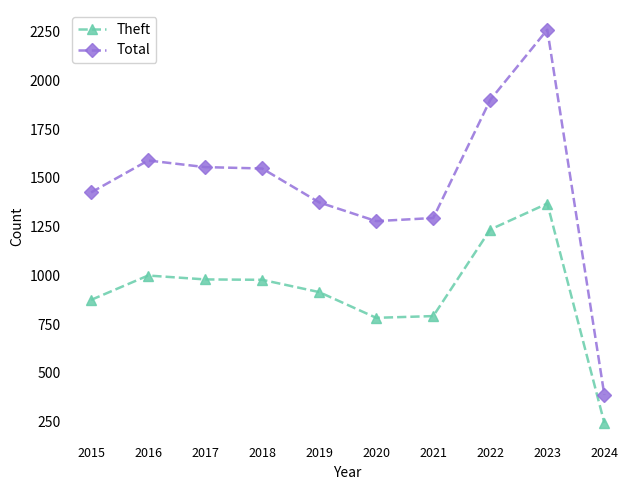

Which series has the largest range (max minus min)?

Total